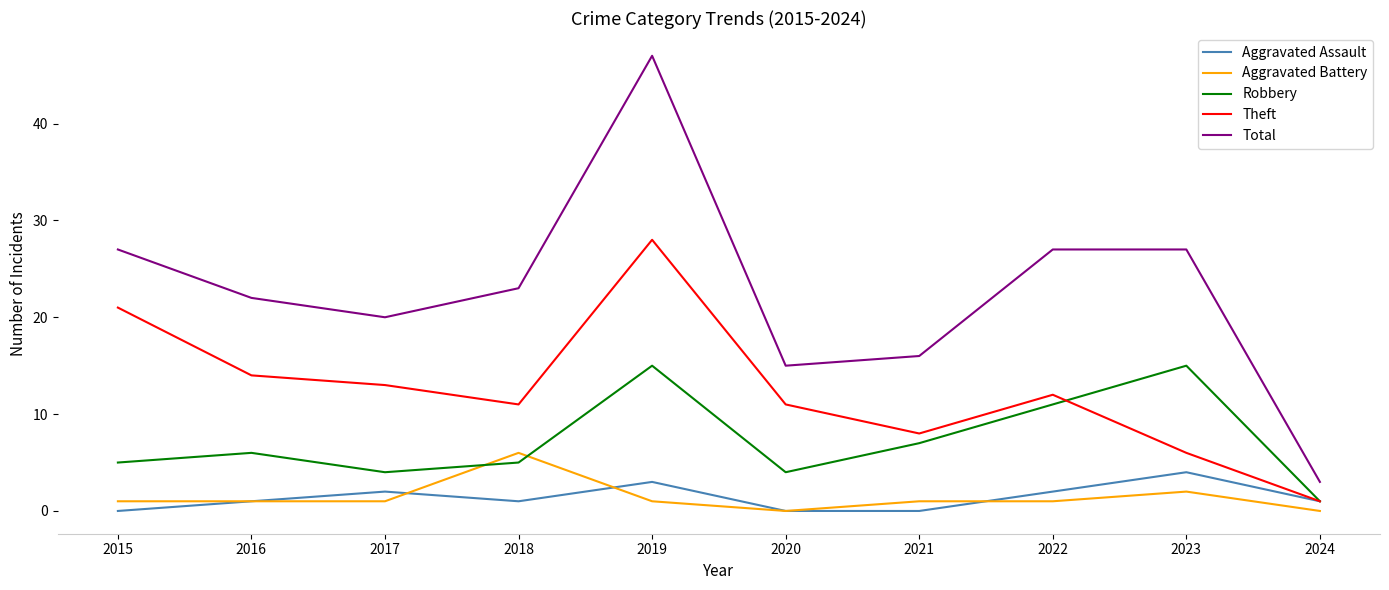

Reading left to right, list all the values displayed in this chart.

Aggravated Assault: 2015=0	2016=1	2017=2	2018=1	2019=3	2020=0	2021=0	2022=2	2023=4	2024=1
Aggravated Battery: 2015=1	2016=1	2017=1	2018=6	2019=1	2020=0	2021=1	2022=1	2023=2	2024=0
Robbery: 2015=5	2016=6	2017=4	2018=5	2019=15	2020=4	2021=7	2022=11	2023=15	2024=1
Theft: 2015=21	2016=14	2017=13	2018=11	2019=28	2020=11	2021=8	2022=12	2023=6	2024=1
Total: 2015=27	2016=22	2017=20	2018=23	2019=47	2020=15	2021=16	2022=27	2023=27	2024=3